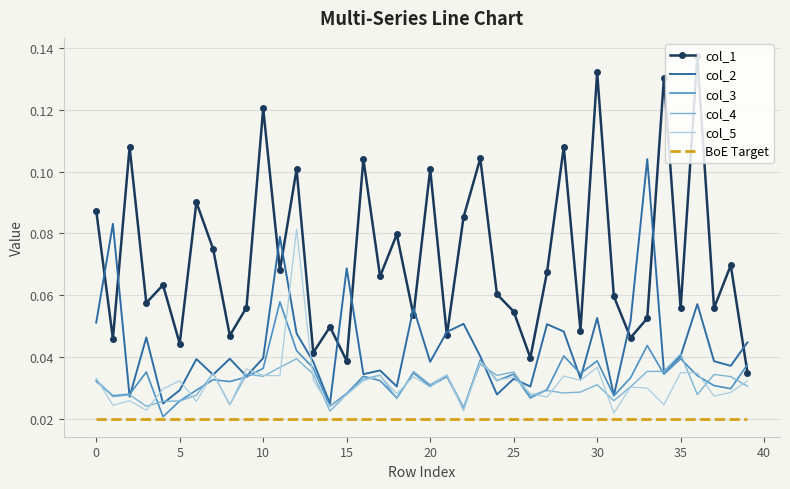

List the series in order of their peak value, highest first.

col_1, col_2, col_5, col_3, col_4, BoE Target